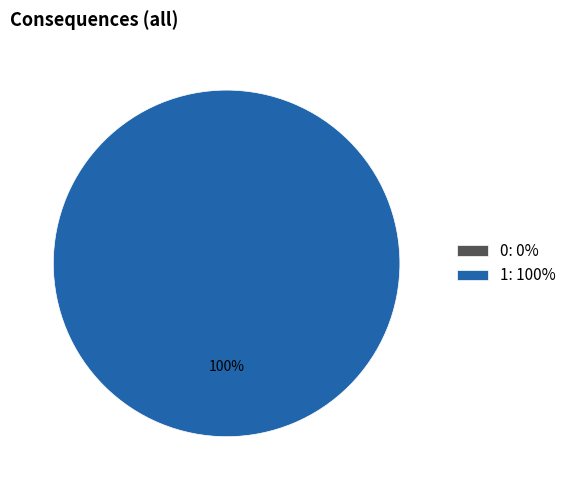

How many slices are in this pie chart?

2